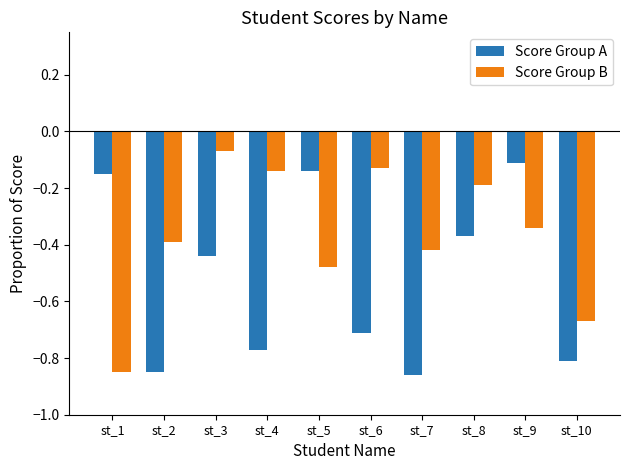

How many bars are there in each group?

2